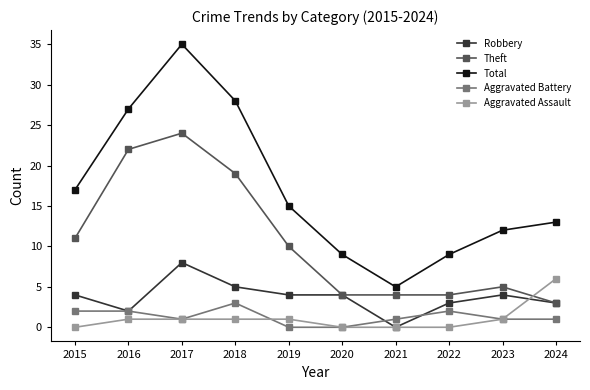

At which category does Total reach its first local valley?

2021